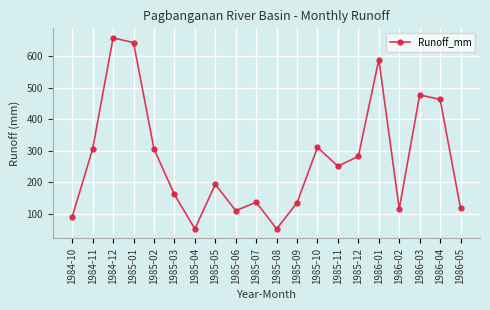

Which has a higher value, 1985-11 or 1985-05?

1985-11